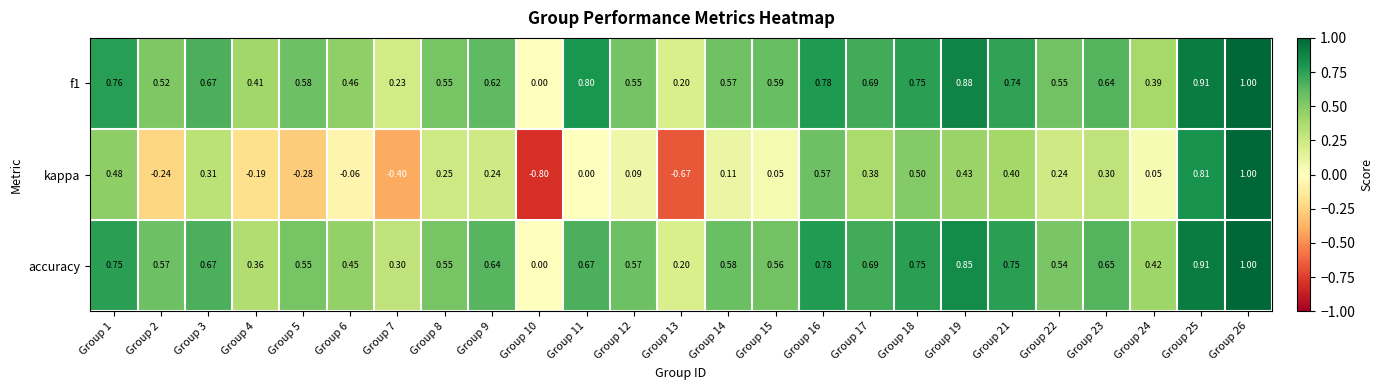

Which series has the largest range (max minus min)?

kappa